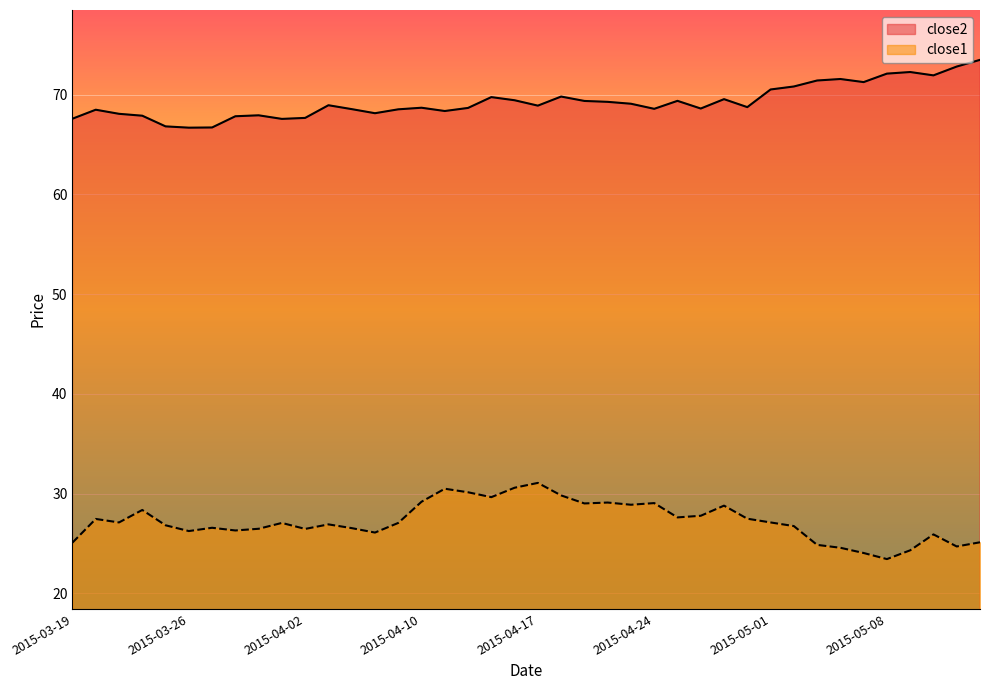

True or false: close1 and close2 intersect in this chart.

False